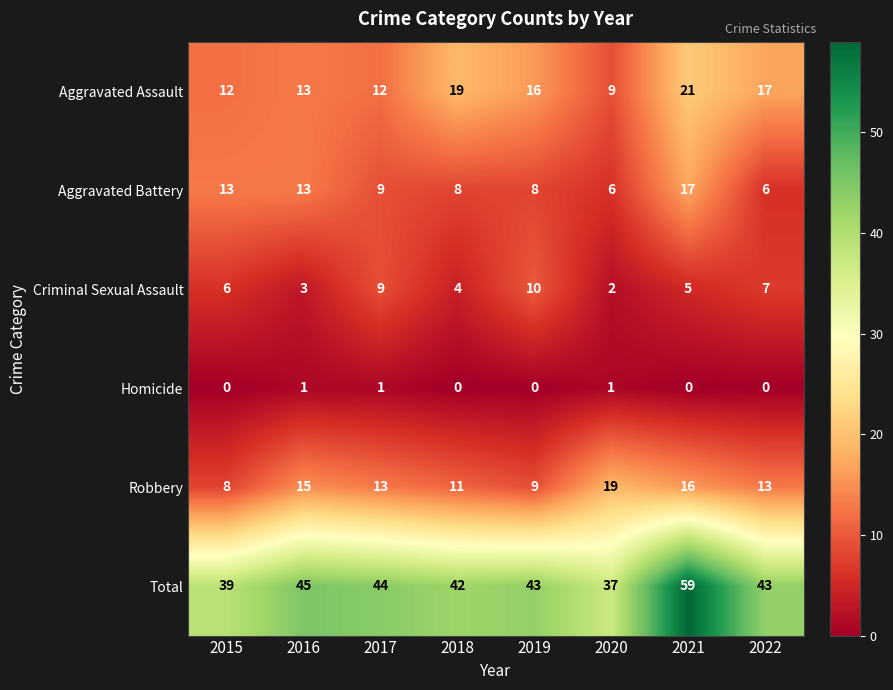

What is the approximate value of Robbery at 2019?

9